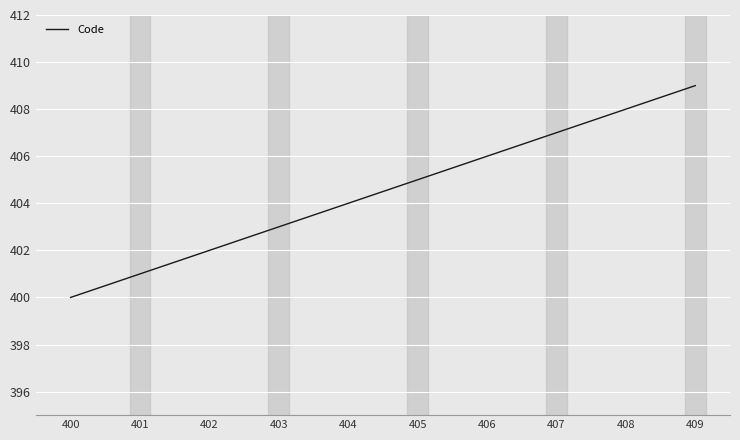

Where is the data nearest to the value 404?

404